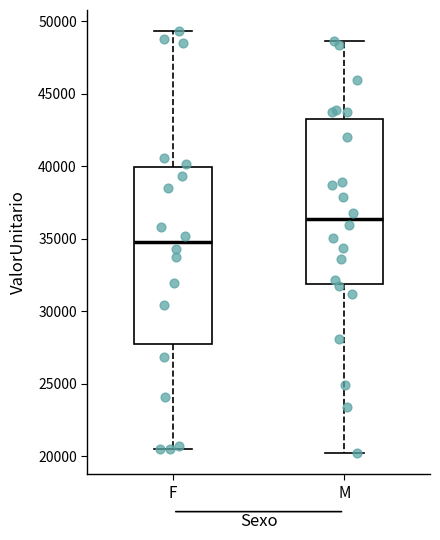

Comparing the boxes themselves (not the whiskers), which one is the tallest?

F